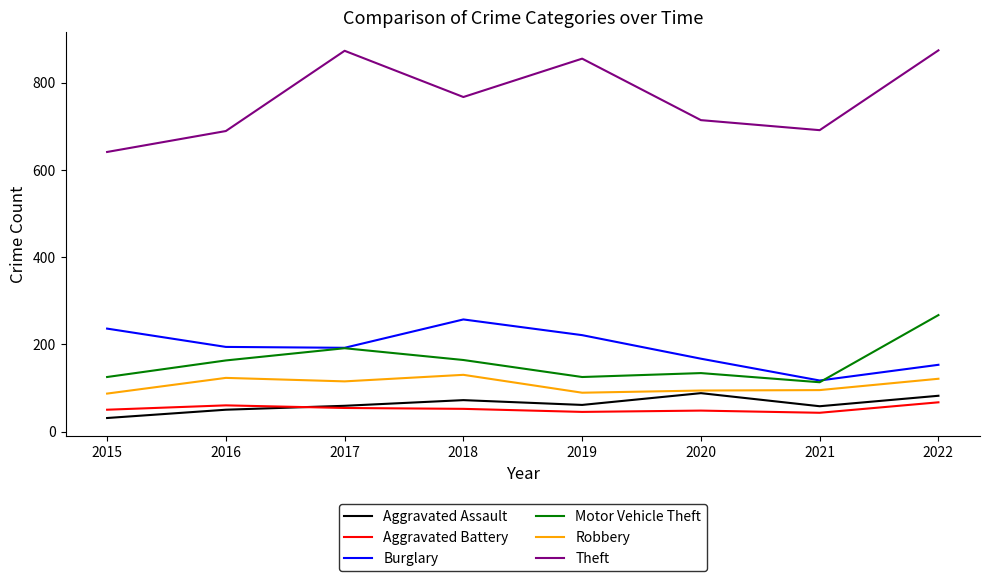

Rank the series by their maximum value, from lowest to highest.

Aggravated Battery, Aggravated Assault, Robbery, Burglary, Motor Vehicle Theft, Theft